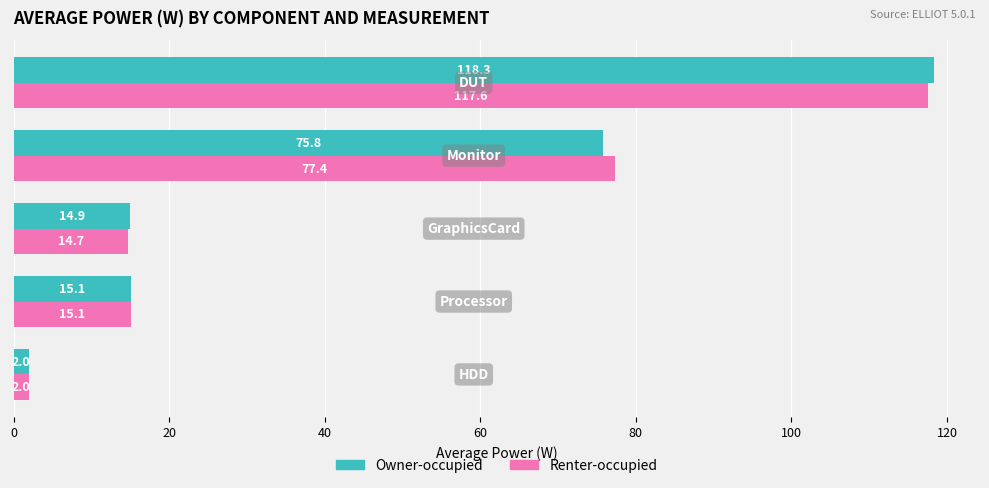

Which series has the largest total across all categories?

Renter-occupied